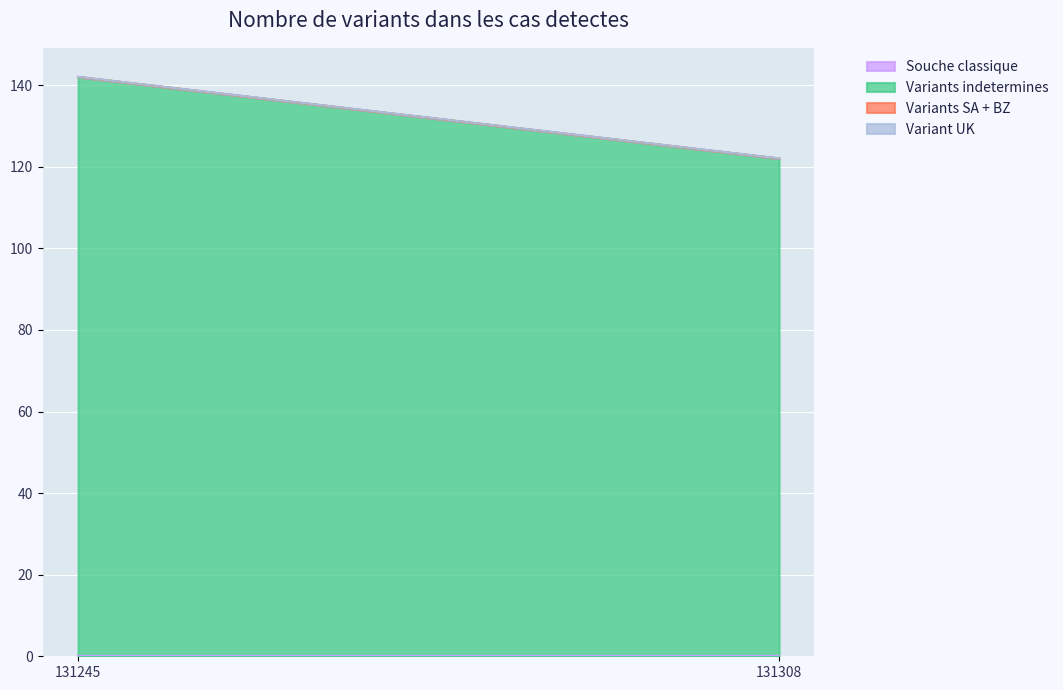

What is the difference between the highest and lowest values at 131308?

122.0